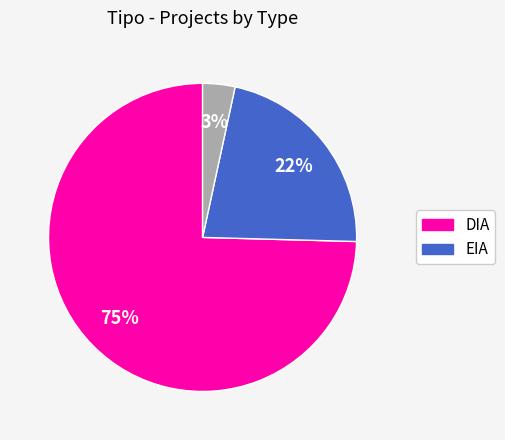

To the nearest percent, what is the average slice percentage?

33%